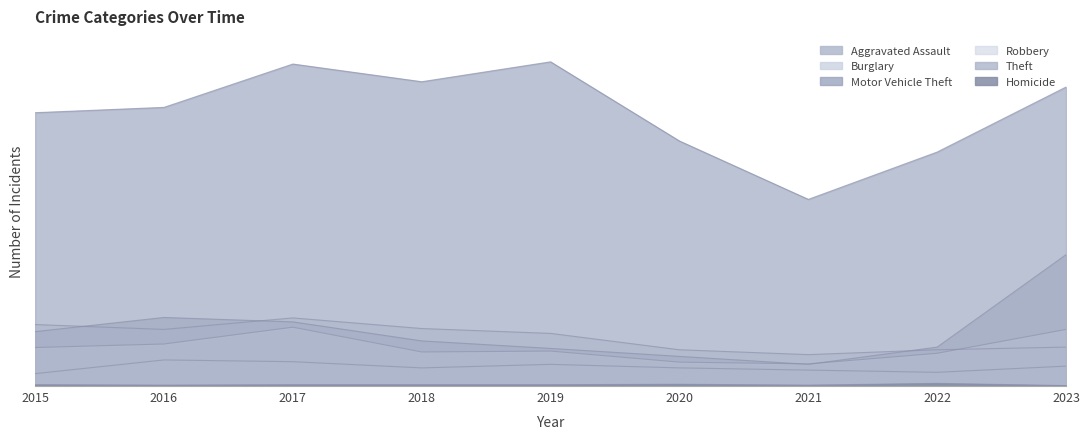

What value does the Burglary series have at 2021?

71